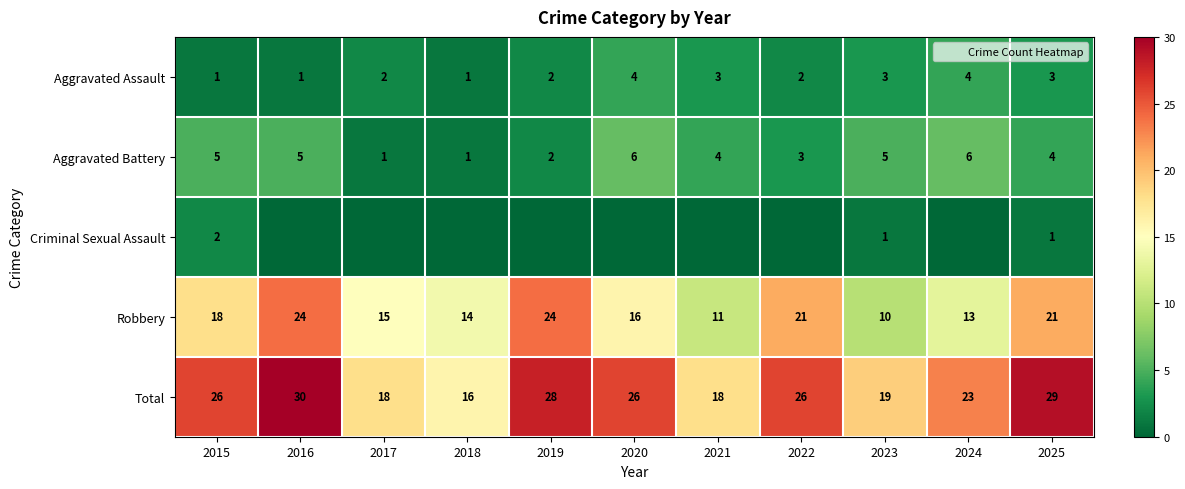

What is the maximum value for Total?

30